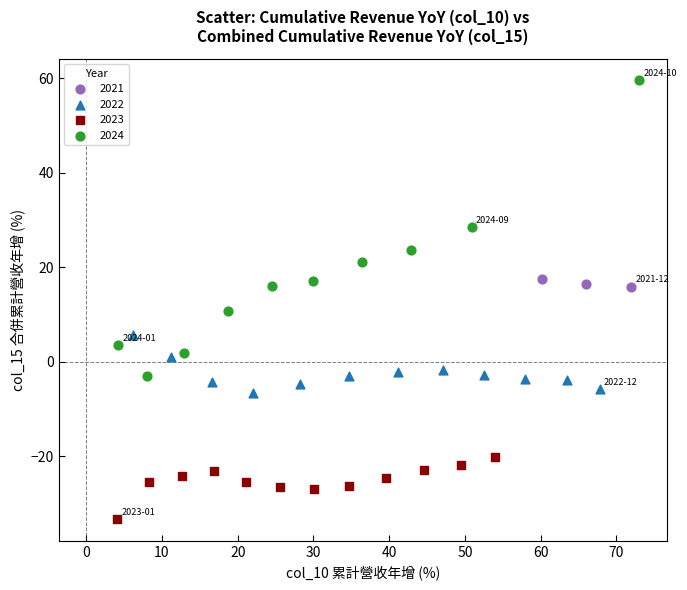

Which series reaches the maximum Y coordinate?

2024